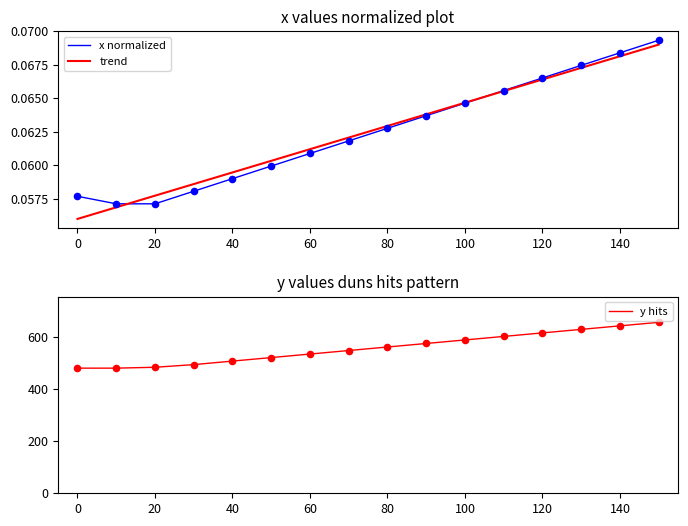

At how many categories does at least one series exceed 43?

16